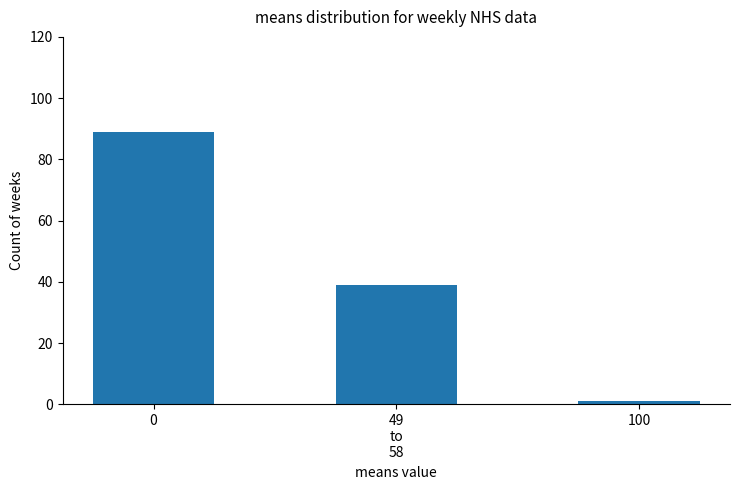

Reading left to right, transcribe all the data shown in this chart.

0=89	49
to
58=39	100=1